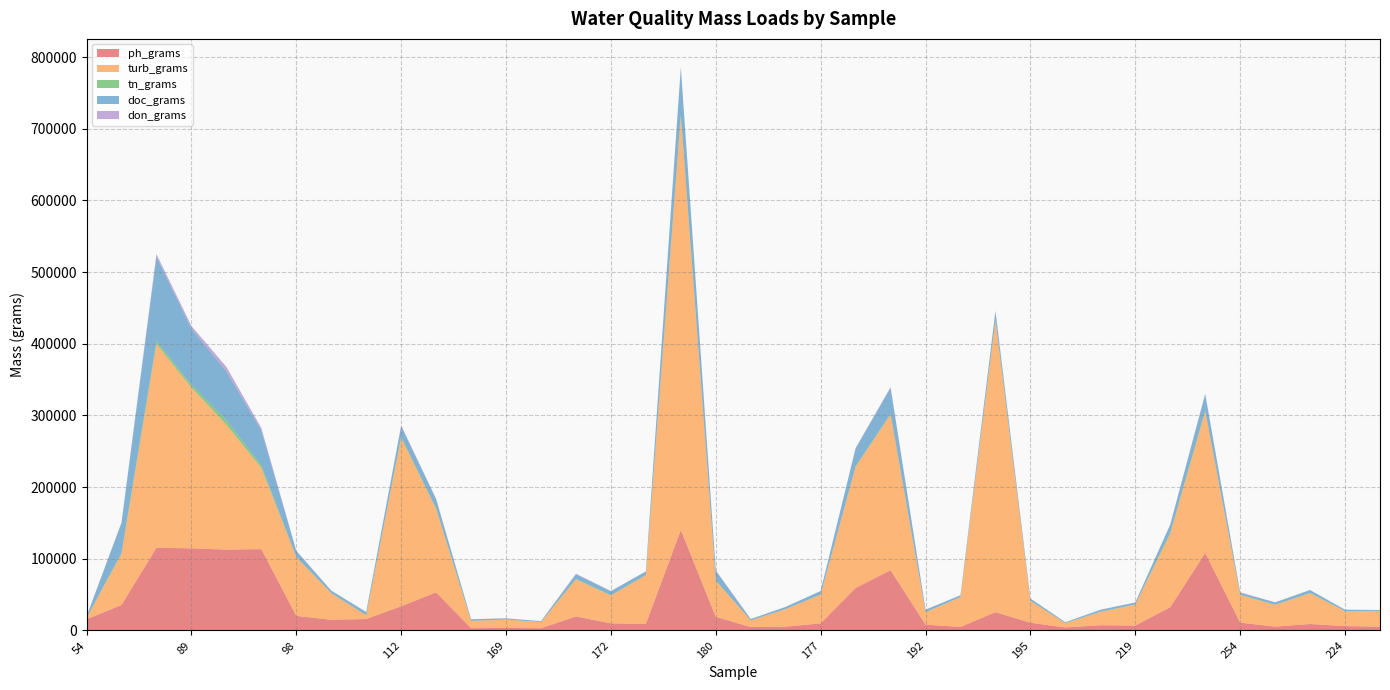

Reading right to left, what are all the values shown in this chart?

ph_grams: 225=5102.1	224=5969.5	223=8902.1	222=5263.9	254=10807.4	221=108028.8	220=32313.8	219=6680.9	218=7247.4	217=4034.5	195=10735.0	194=25427.8	193=4778.3	192=8087.4	179=83913.1	178=59198.0	177=9774.6	176=5161.0	175=4643.2	180=18843.6	174=140038.5	173=8939.5	172=9867.4	171=19428.9	170=3064.1	169=3476.6	168=3105.5	105=53027.6	112=33606.8	48=15865.4	104=14870.1	98=20259.4	91=113396.5	90=112681.5	89=114540.5	88=115255.5	64=35433.3	54=15414.3
turb_grams: 225=22005.0	224=20723.8	223=42866.6	222=30164.6	254=38517.4	221=197596.1	220=102563.1	219=29317.6	218=18568.4	217=6043.6	195=30425.3	194=406845.1	193=41636.1	192=17291.9	179=217148.4	178=169137.1	177=40218.2	176=24589.2	175=9323.1	180=50349.2	174=577819.7	173=68161.0	172=38824.6	171=51592.2	170=8526.9	169=11514.4	168=10068.7	105=116155.8	112=235066.7	48=5098.1	104=36975.3	98=81837.4	91=113396.5	90=174456.1	89=224505.0	88=284563.7	64=71415.9	54=1832.9
tn_grams: 225=229.1	224=289.0	223=633.3	222=380.8	254=790.1	221=865.4	220=1544.9	219=328.7	218=303.2	217=168.8	195=129.2	194=813.7	193=126.7	192=300.7	179=1418.6	178=609.5	177=140.0	176=101.3	175=48.7	180=722.8	174=2024.2	173=199.4	172=515.9	171=931.2	170=119.5	169=165.1	168=165.8	105=1298.6	112=1358.8	48=244.7	104=319.8	98=799.7	91=3288.9	90=6291.9	89=3860.9	88=3717.9	64=1327.6	54=146.6
doc_grams: 225=1055.1	224=1816.4	223=3714.3	222=3233.0	254=2356.2	221=23076.9	220=10814.2	219=2603.0	218=2586.3	217=1127.0	195=3128.6	194=12476.6	193=2509.6	192=3222.1	179=35900.4	178=25065.8	177=4772.7	176=2952.1	175=1834.1	180=13335.1	174=65326.7	173=4962.5	172=5340.0	171=6266.6	170=1143.6	169=1584.4	168=2122.9	105=12409.2	112=14901.1	48=4425.2	104=3277.8	98=7863.9	91=49190.9	90=68066.5	89=78076.3	88=117972.4	64=41613.5	54=1832.9
don_grams: 225=97.2	224=148.6	223=353.2	222=194.1	254=776.0	221=865.4	220=729.5	219=168.8	218=142.1	217=76.2	195=71.8	194=610.3	193=95.1	192=107.4	179=1200.3	178=533.3	177=101.8	176=74.3	175=36.6	180=573.3	174=920.1	173=164.2	172=477.2	171=880.8	170=107.6	169=151.7	168=141.5	105=937.9	112=1268.2	48=81.6	104=239.8	98=586.5	91=3288.9	90=6291.9	89=3860.9	88=3717.9	64=869.8	54=91.6